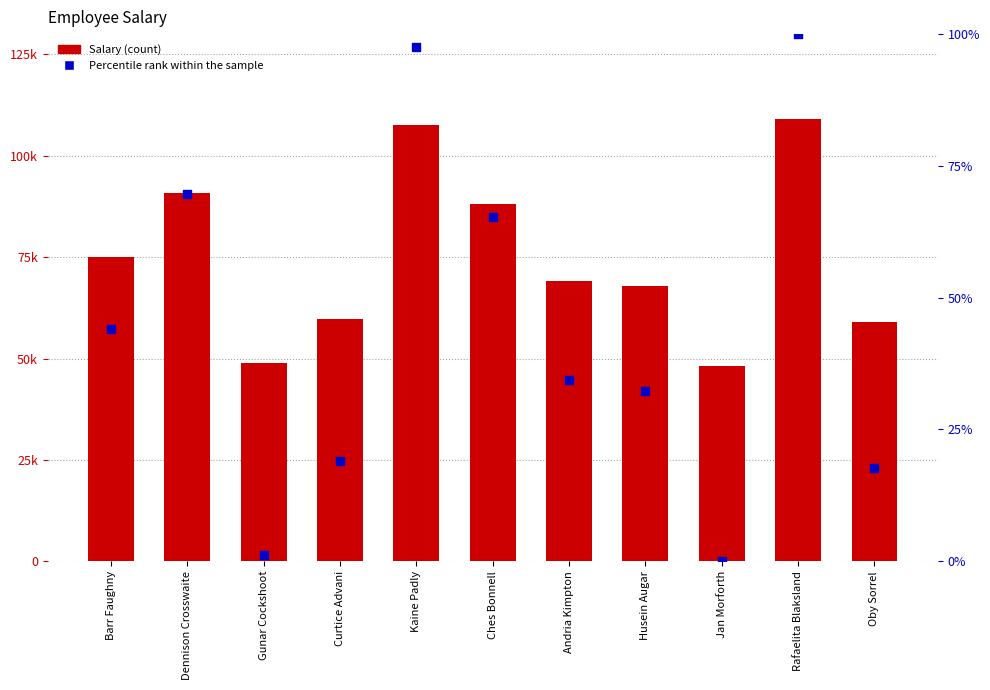

At which category is the sum across all series the highest?

Rafaelita Blaksland